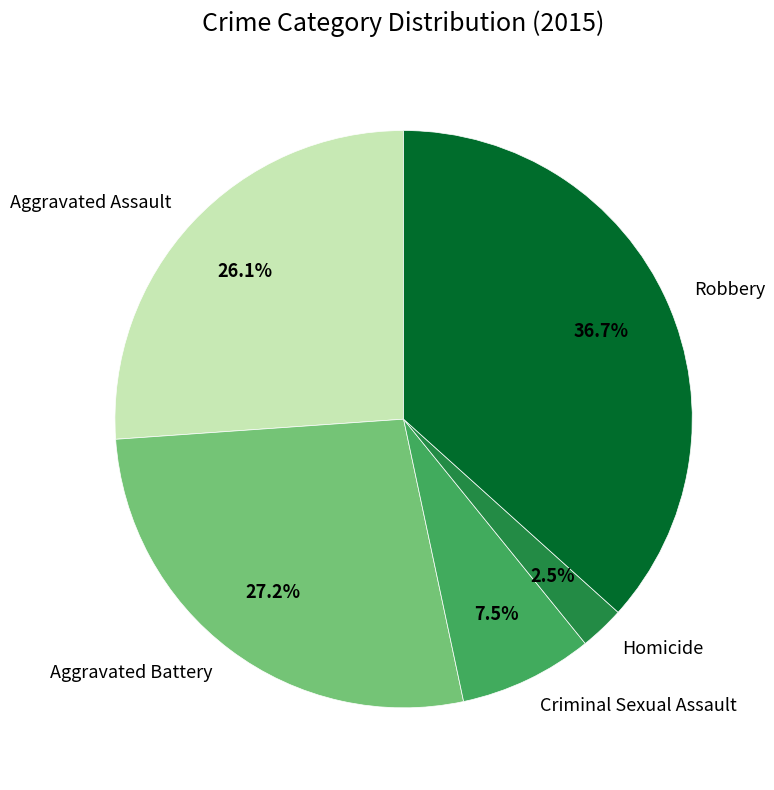

Which has a higher value, Robbery or Aggravated Assault?

Robbery